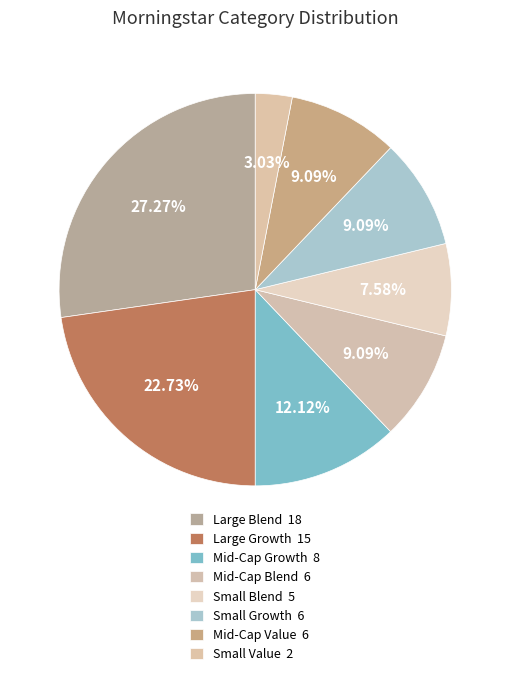

What is the ratio of the value at Small Blend to the value at Mid-Cap Blend?

0.8